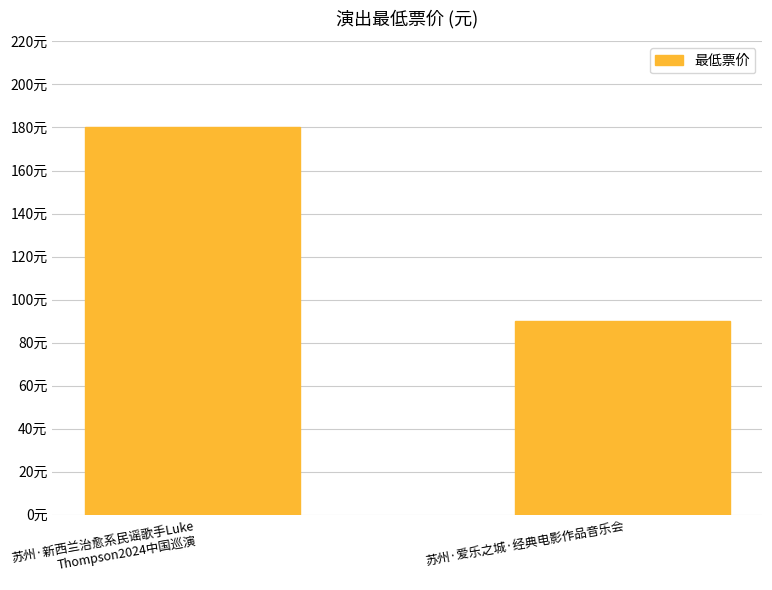

What is the difference between the values at 苏州·爱乐之城·经典电影作品音乐会 and 苏州·新西兰治愈系民谣歌手Luke Thompson2024中国巡演?

90